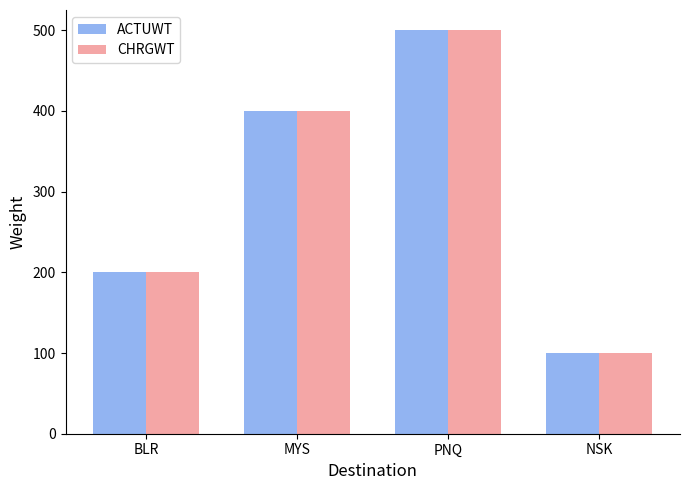

True or false: ACTUWT has a value of 200 at BLR.

True